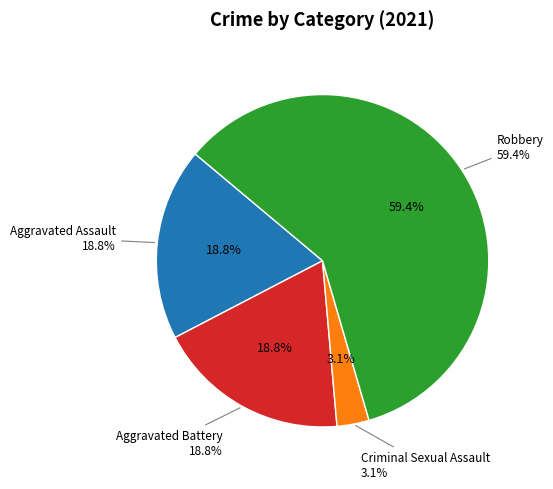

To the nearest percent, what is the combined percentage of Homicide and Aggravated Battery?

19%